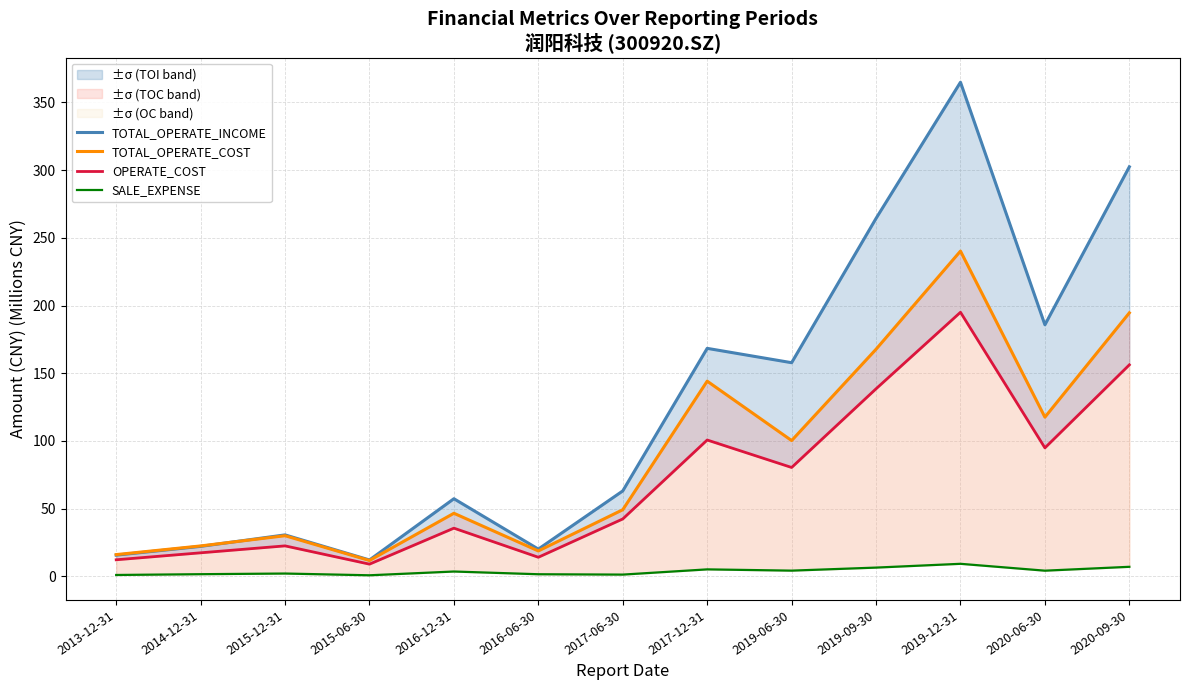

What is the value of the SALE_EXPENSE point at the 5th from the left?

3.5